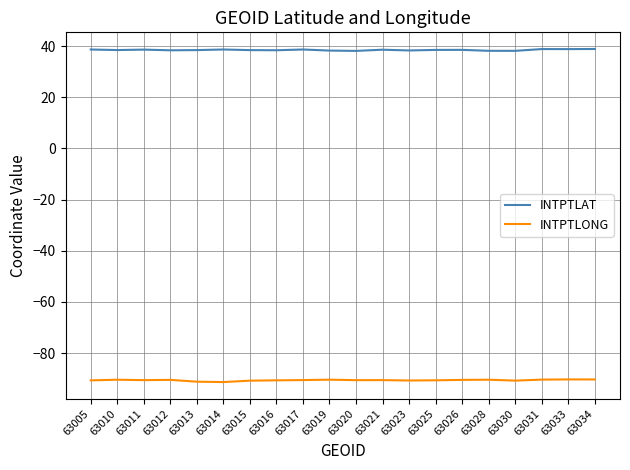

Is it true that INTPTLONG equals -147.5 at 63011?

False